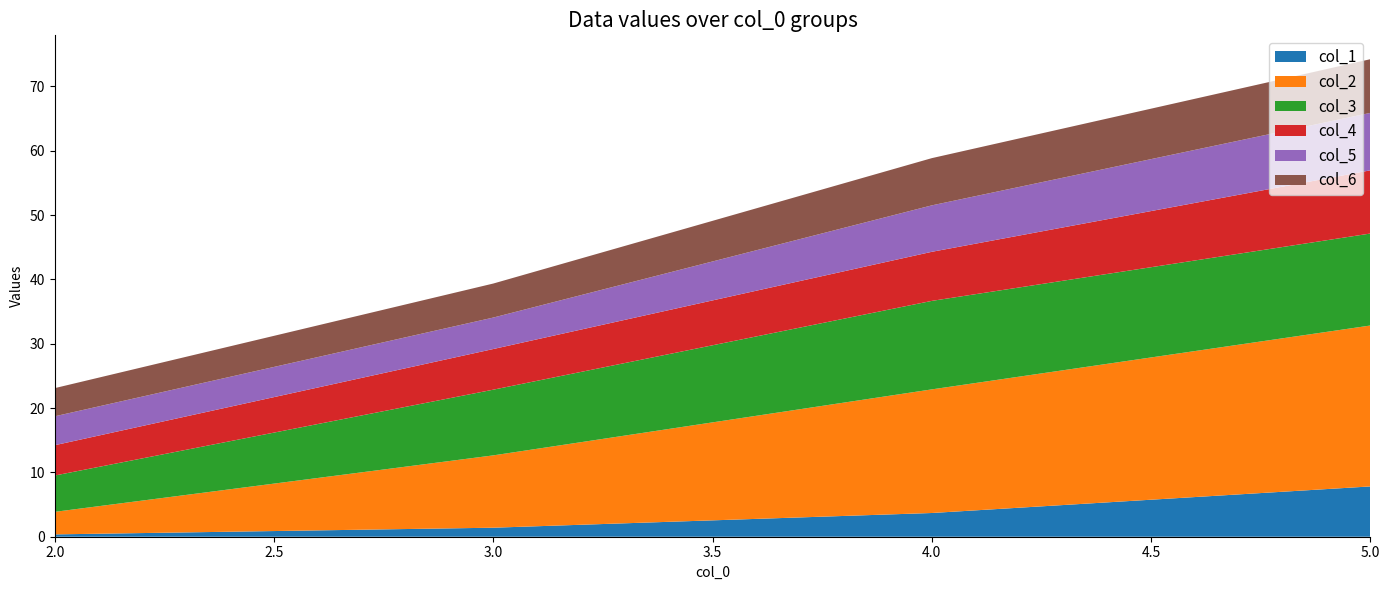

Reading right to left, what are all the values shown in this chart?

col_1: 7.8	3.7	1.4	0.4
col_2: 25.0	19.2	11.2	3.5
col_3: 14.3	13.8	10.2	5.6
col_4: 9.8	7.6	6.3	4.7
col_5: 8.9	7.2	4.9	4.5
col_6: 8.3	7.3	5.3	4.4